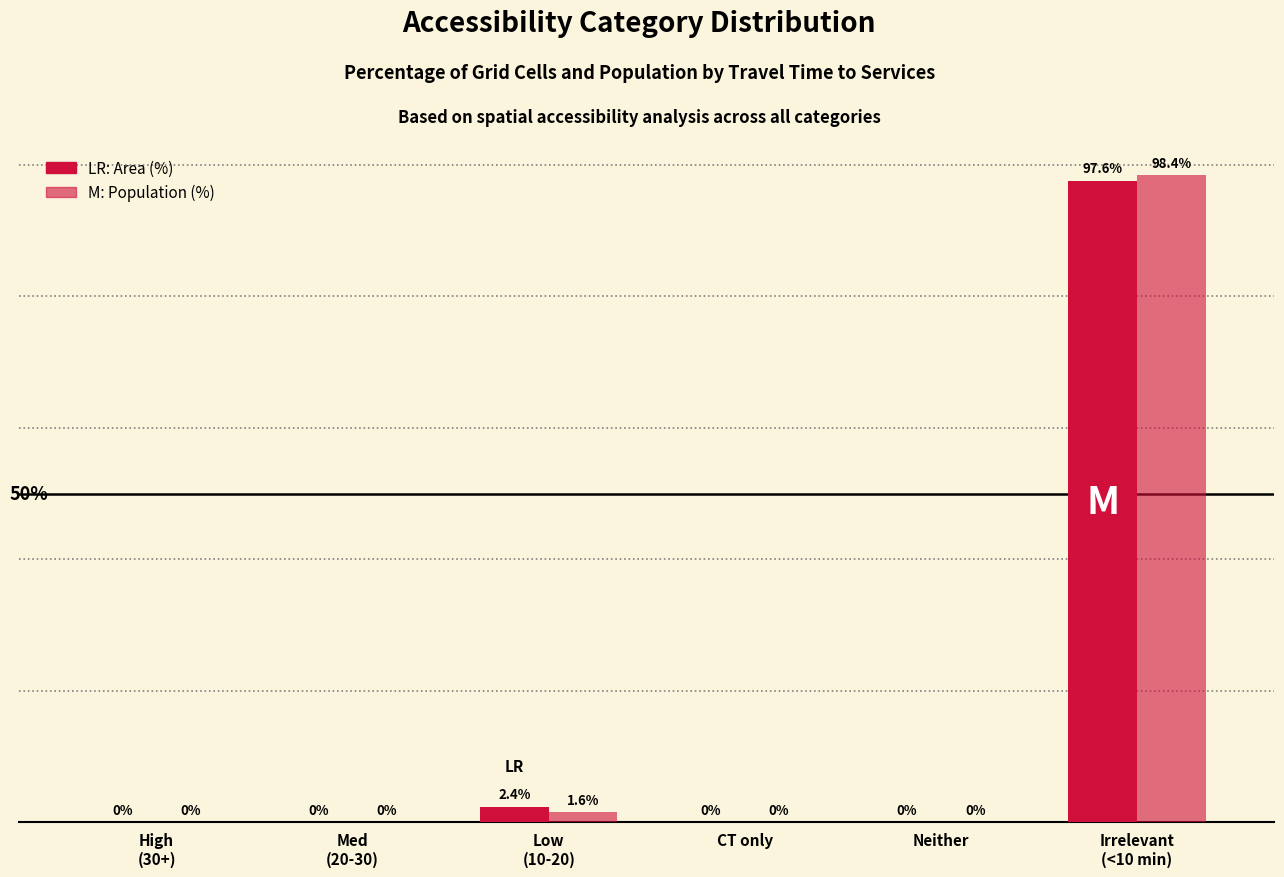

Are the bars grouped side by side (vs. stacked)?

Yes